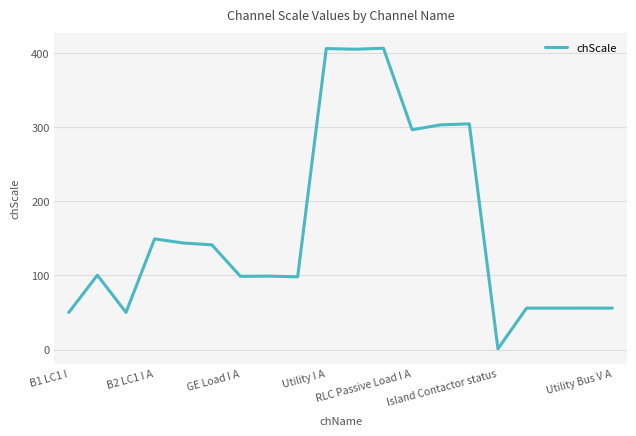

What is the difference between the maximum and minimum values?

405.6